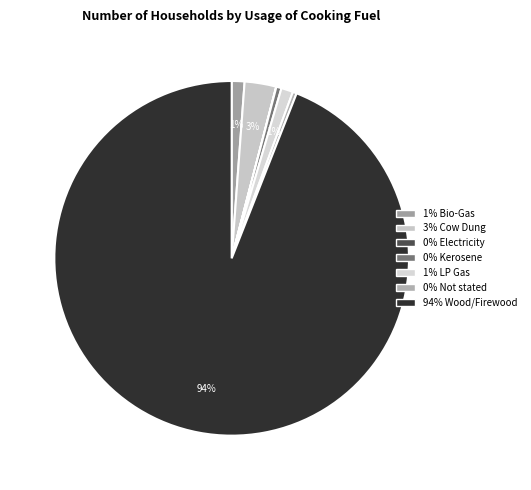

Is there any slice that represents more than half of the pie?

Yes